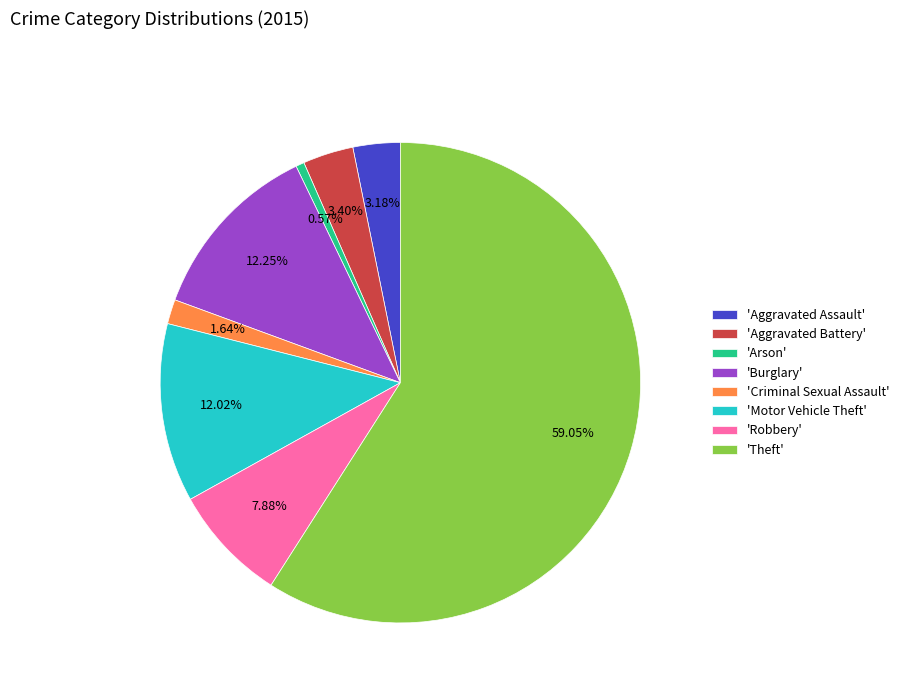

To the nearest percent, what is the difference between the largest and smallest slice percentages?

58%